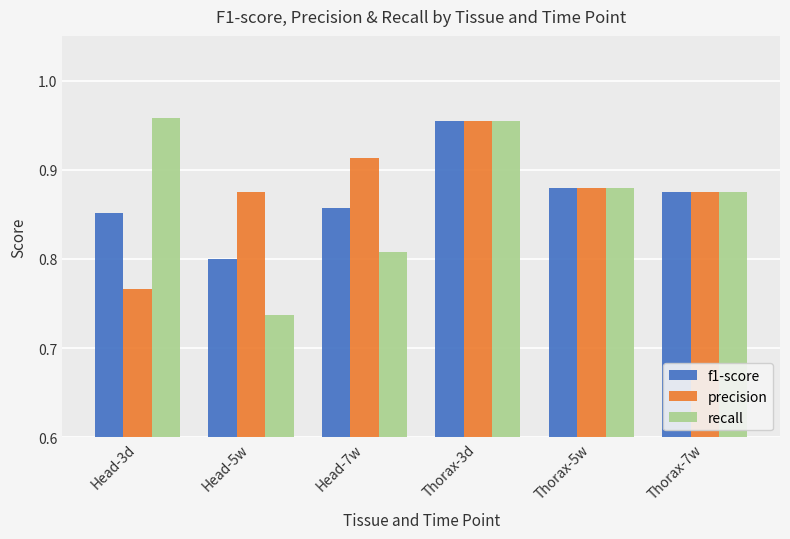

What is the sum of the recall values at Thorax-7w and Thorax-3d?

1.8